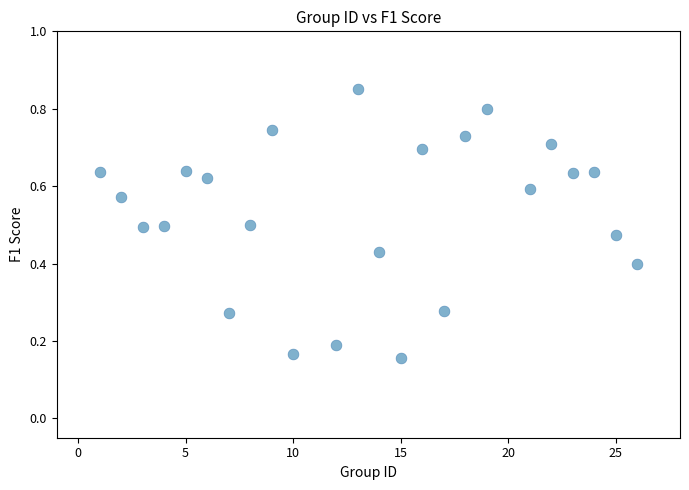

What is the range of X values (max minus min)?

25.0